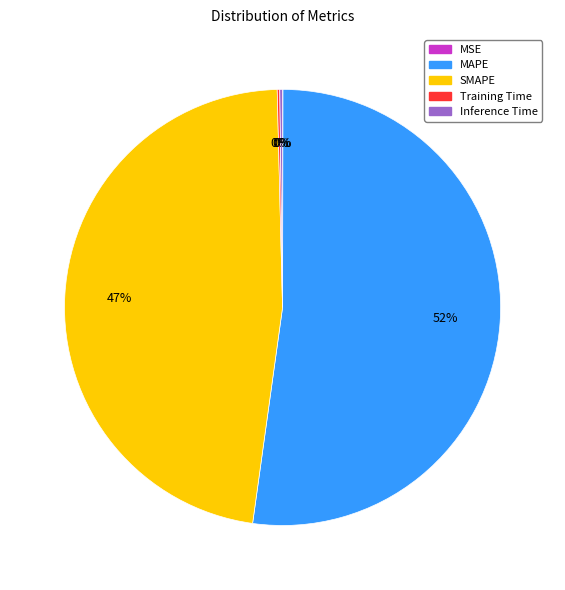

Which category has the biggest portion of the pie?

MAPE